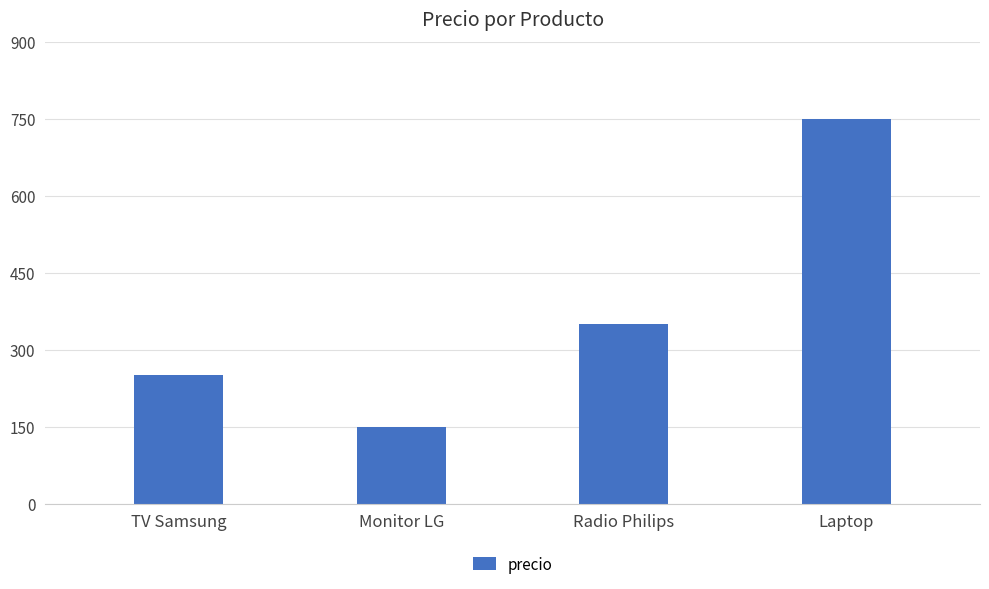

What is the greatest value displayed?

750